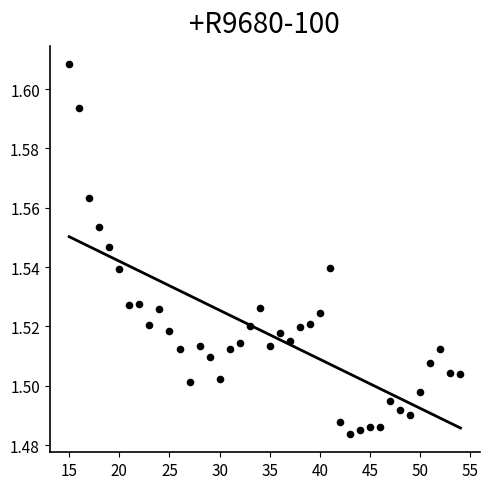

What is the range of X values (max minus min)?

39.0